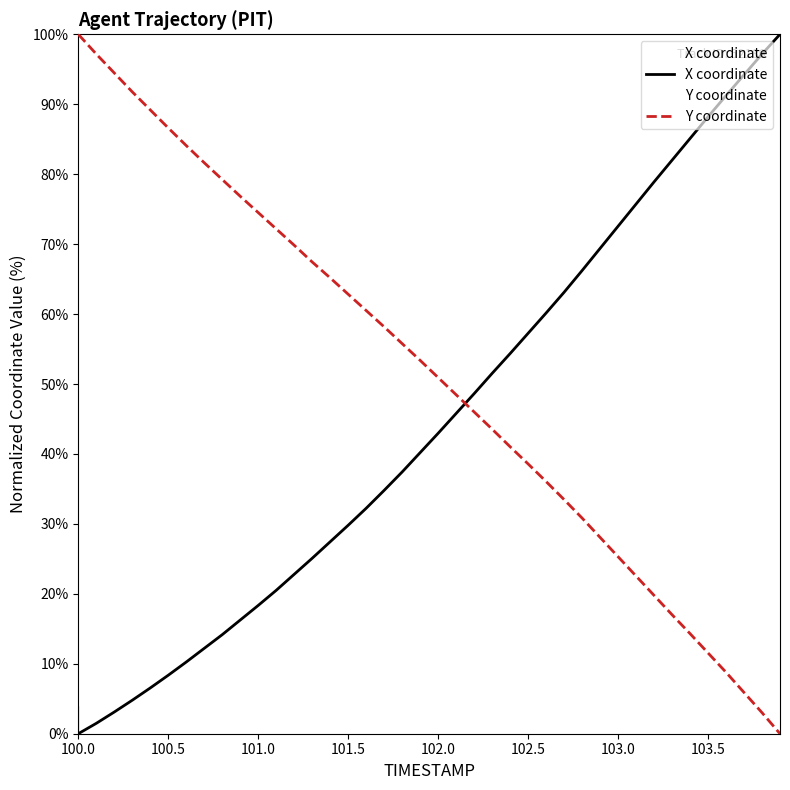

How many lines are shown in the chart?

2